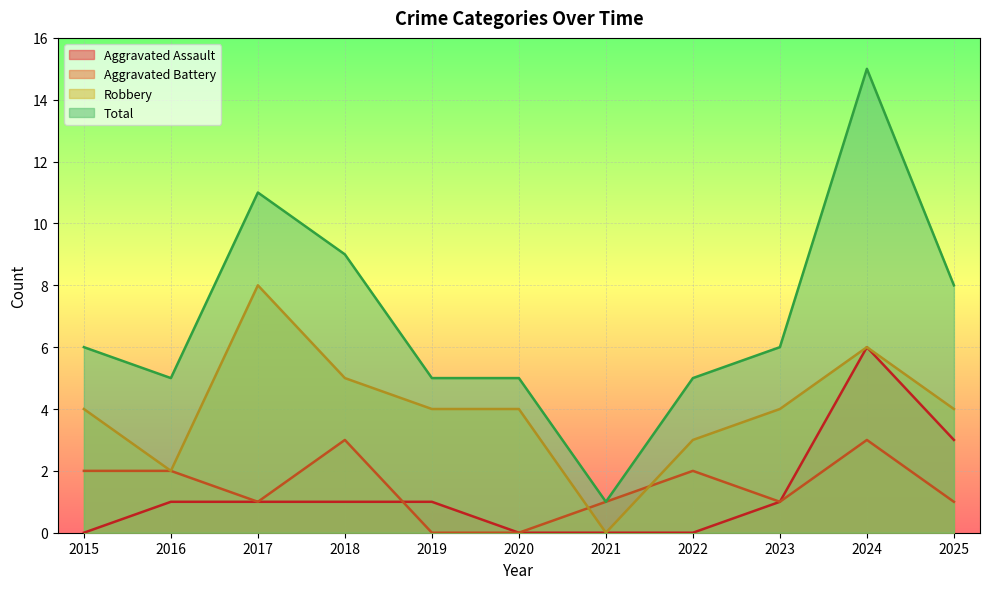

True or false: Robbery has a value of 2 at 2016.

True